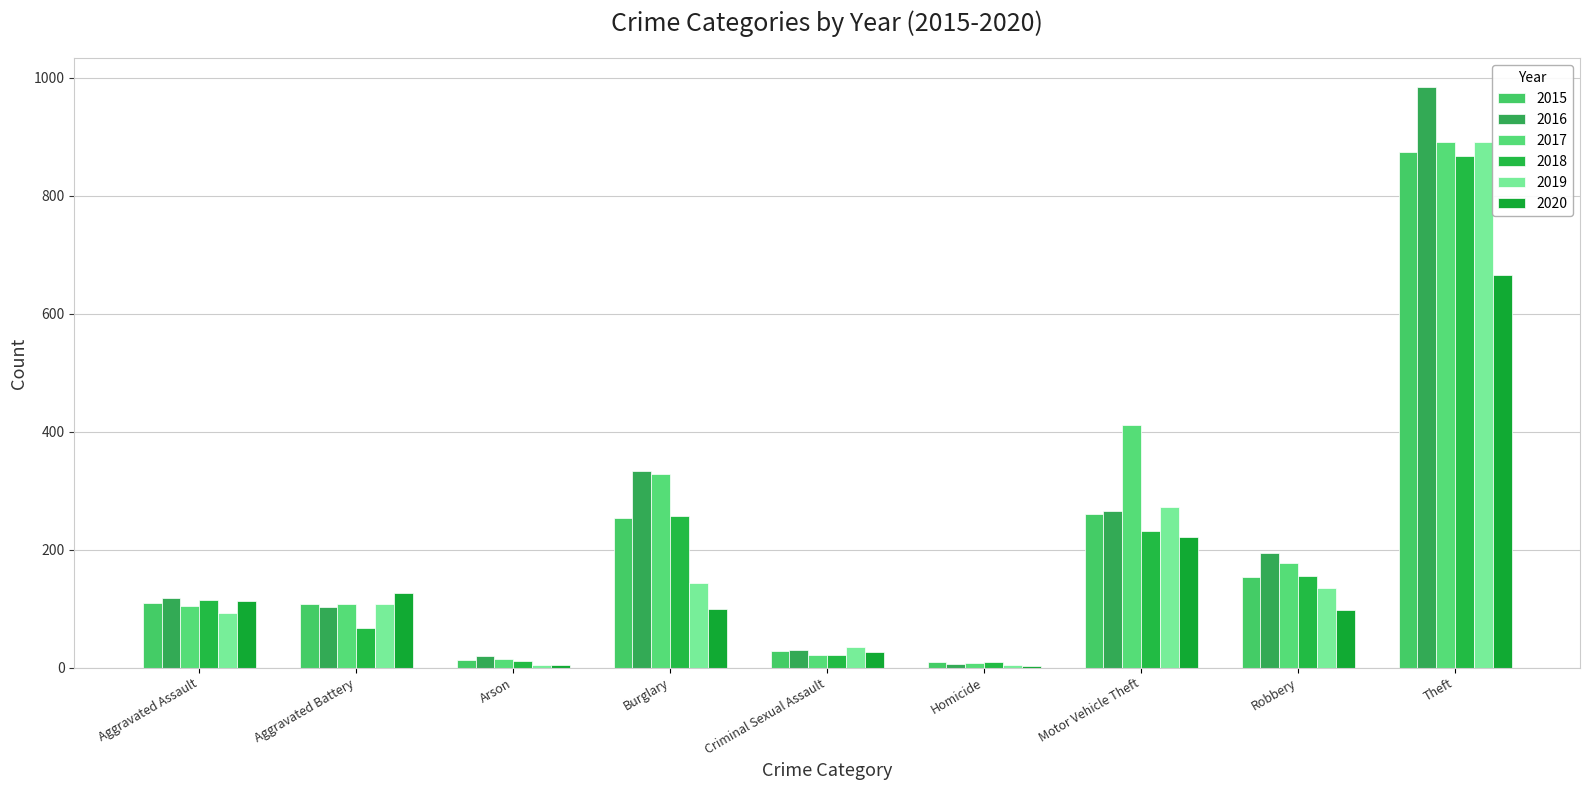

What is the label of the 9th bar from the right?

Aggravated Assault